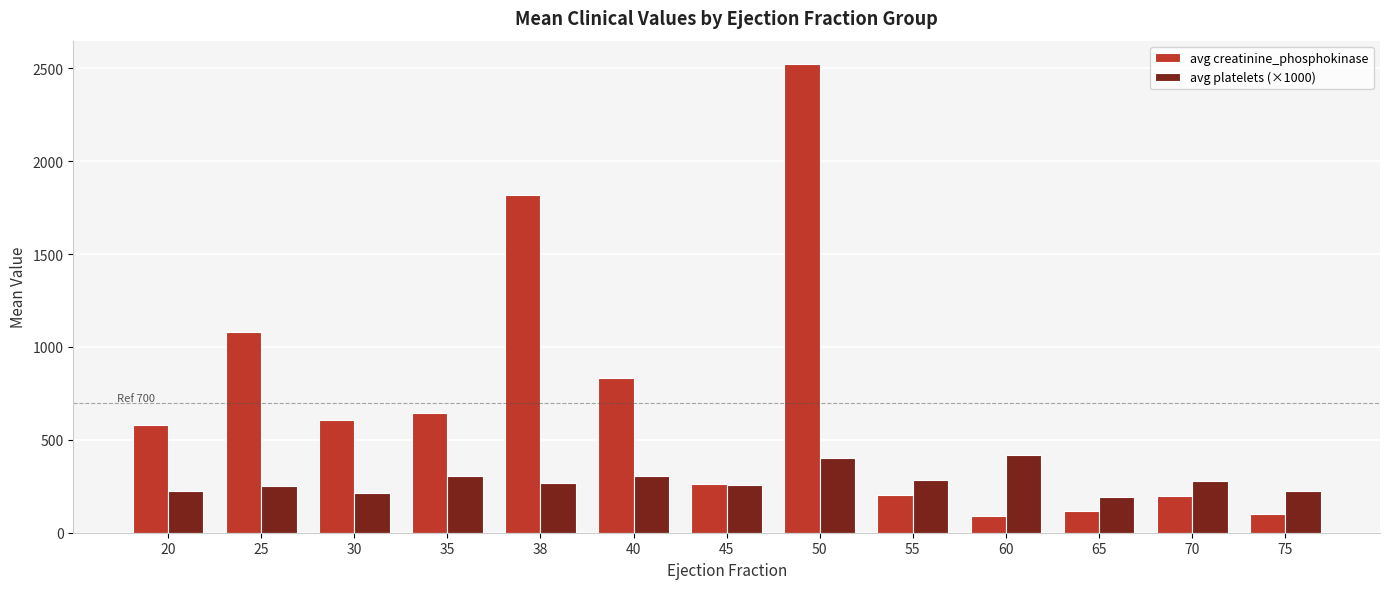

Rank the series at 50 from lowest to highest value.

avg platelets (×1000), avg creatinine_phosphokinase